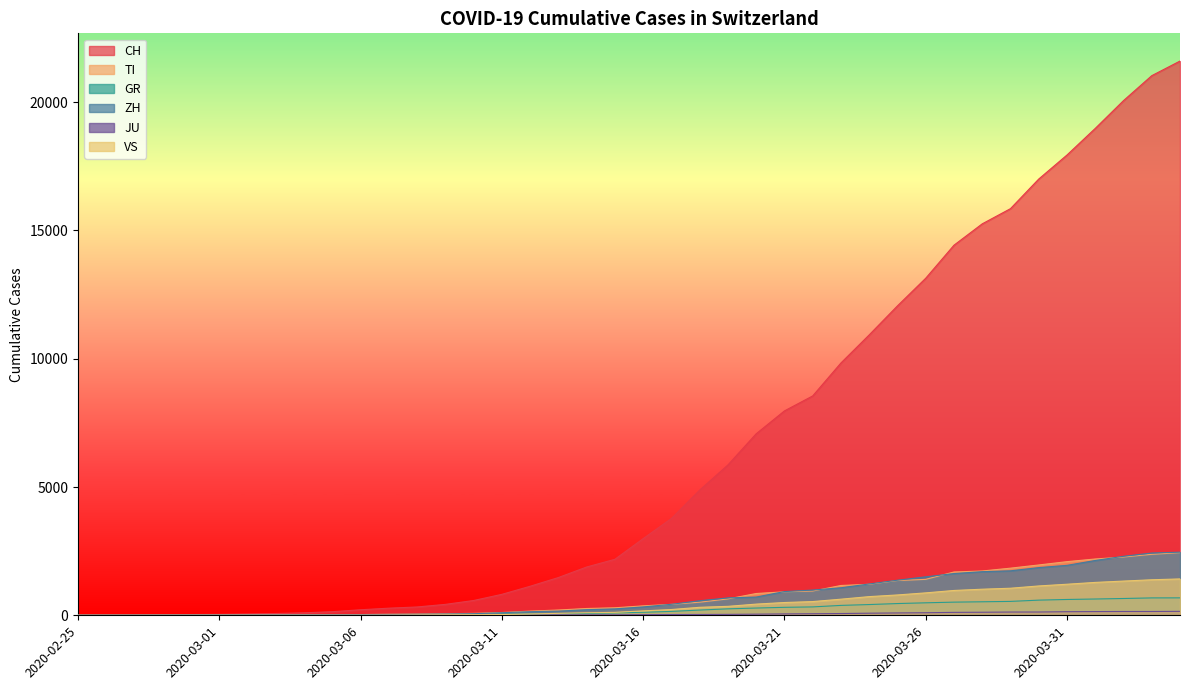

Reading left to right, list all the values displayed in this chart.

CH: 0	4	8	20	30	36	50	70	97	141	216	278	325	426	577	817	1132	1472	1883	2183	2989	3774	4879	5861	7075	7967	8551	9835	10930	12061	13138	14426	15259	15851	17005	17942	18979	20062	21035	21605
TI: 0	1	1	1	2	2	4	8	13	25	28	41	49	61	75	108	163	206	265	293	368	426	511	638	849	916	945	1162	1209	1354	1401	1688	1727	1837	1962	2091	2195	2271	2377	2442
GR: 0	2	2	6	6	6	9	10	13	15	16	18	19	28	32	44	53	65	73	93	118	152	204	252	283	311	327	386	419	458	487	513	527	542	591	617	635	655	678	680
ZH: 0	0	2	2	6	7	10	13	15	23	29	34	40	49	62	101	140	163	218	250	326	429	568	679	711	925	984	1073	1221	1368	1500	1627	1701	1733	1859	1947	2136	2300	2428	2461
JU: 0	0	1	1	1	1	1	2	2	4	4	5	5	7	7	7	12	17	18	19	25	29	32	36	44	54	61	69	82	92	100	114	119	127	128	140	145	149	149	154
VS: 0	0	0	1	1	2	3	3	4	5	6	7	12	17	22	30	53	76	98	115	172	225	312	349	436	498	535	628	728	793	874	968	1017	1055	1144	1211	1282	1334	1385	1418